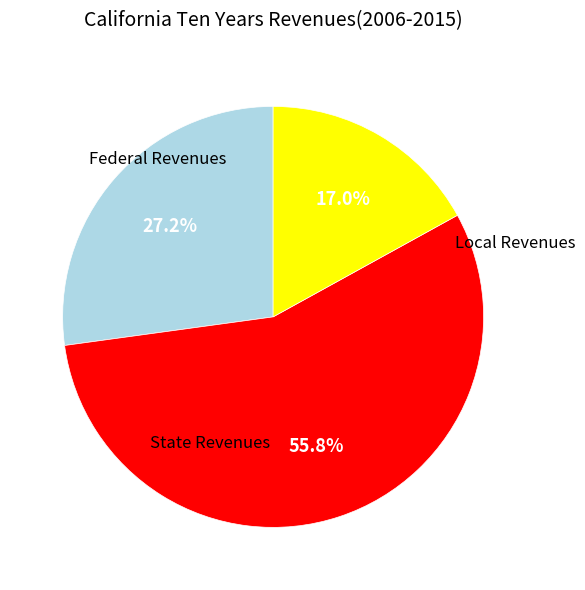

Does any single category account for the majority?

Yes